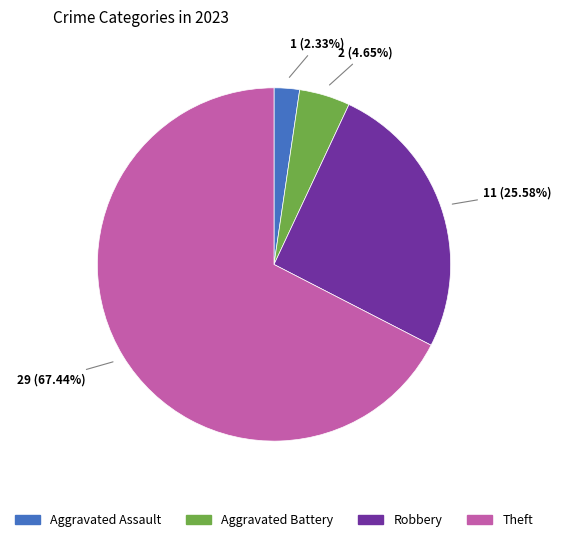

Is there any slice that represents more than half of the pie?

Yes